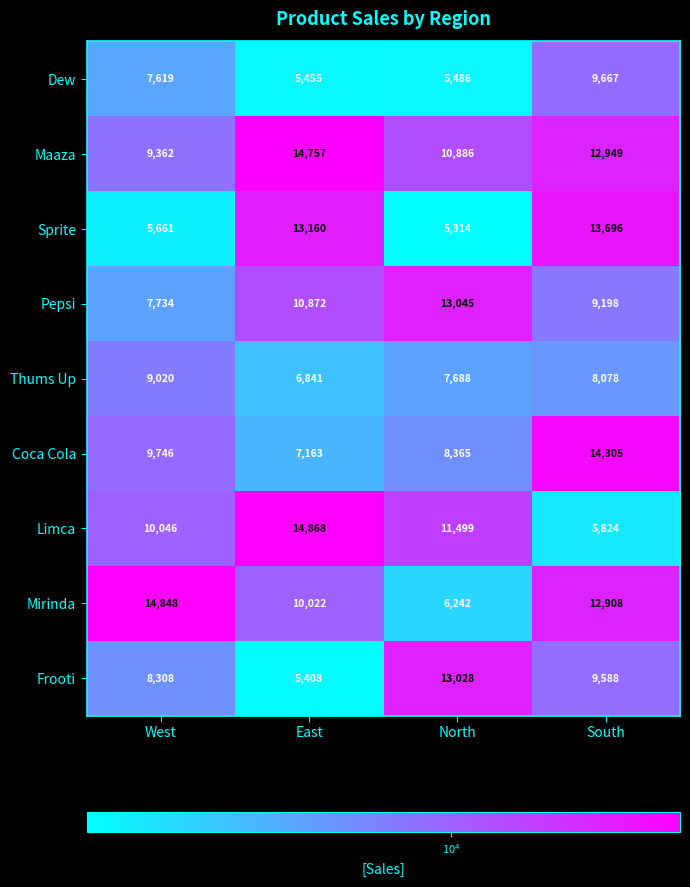

Where is Frooti nearest to the value 9218?

South